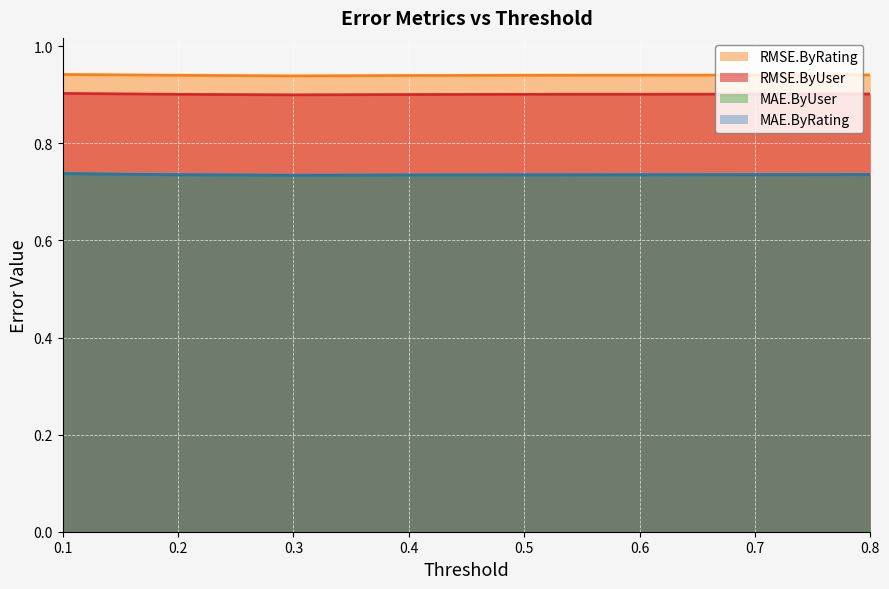

How many distinct data groups are displayed?

4